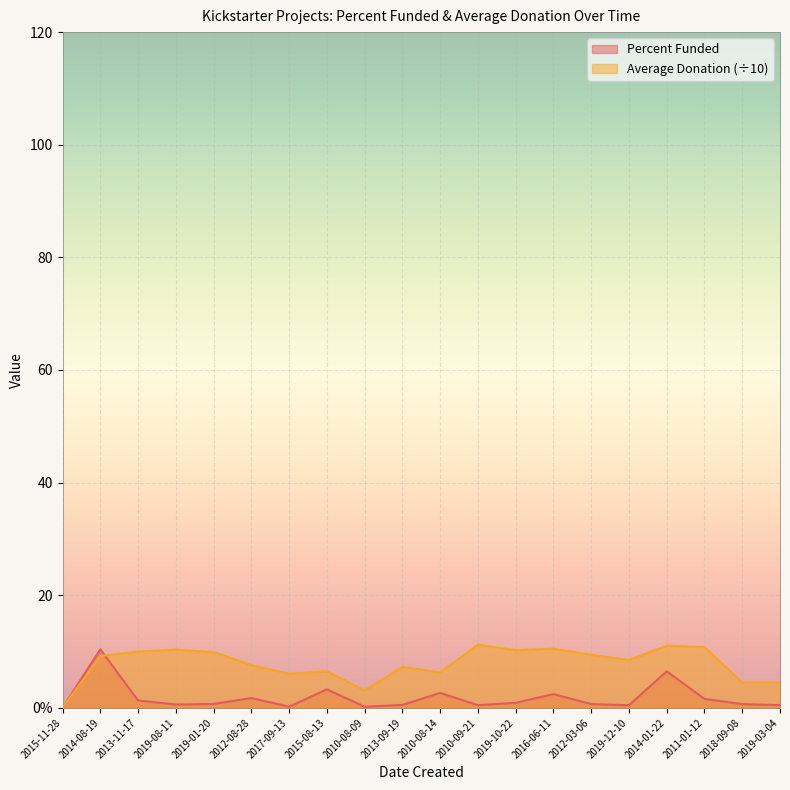

What is the difference between the highest and lowest values at 2010-09-21?

10.7